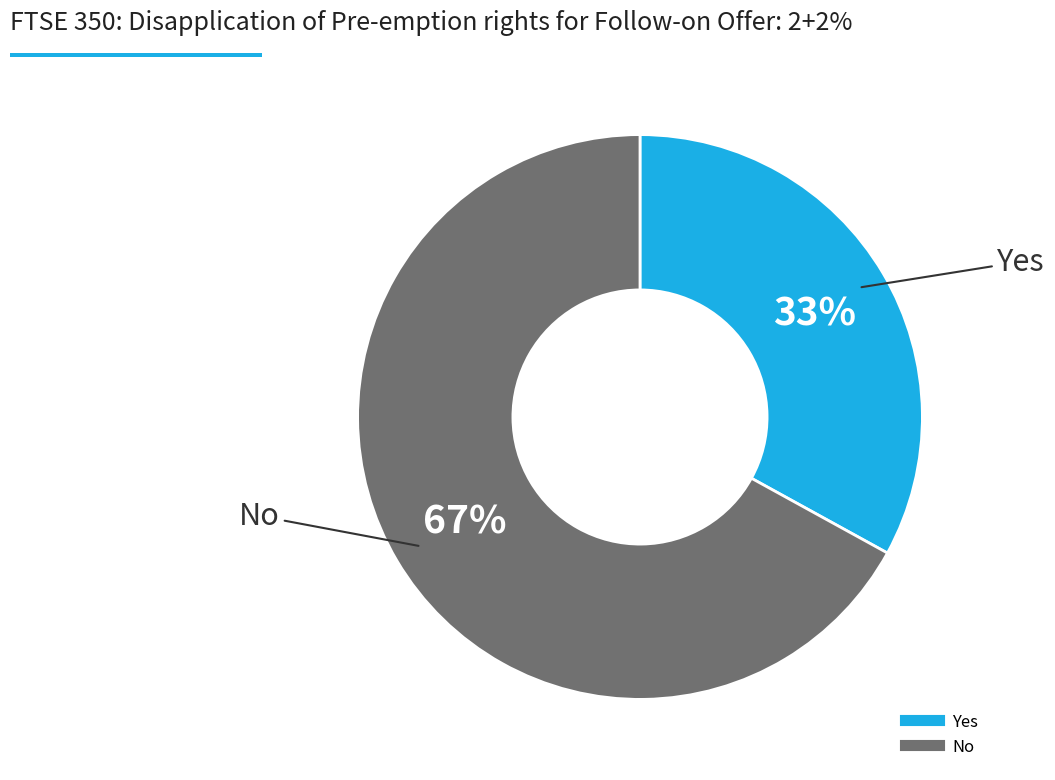

How many segments does this pie chart have?

2